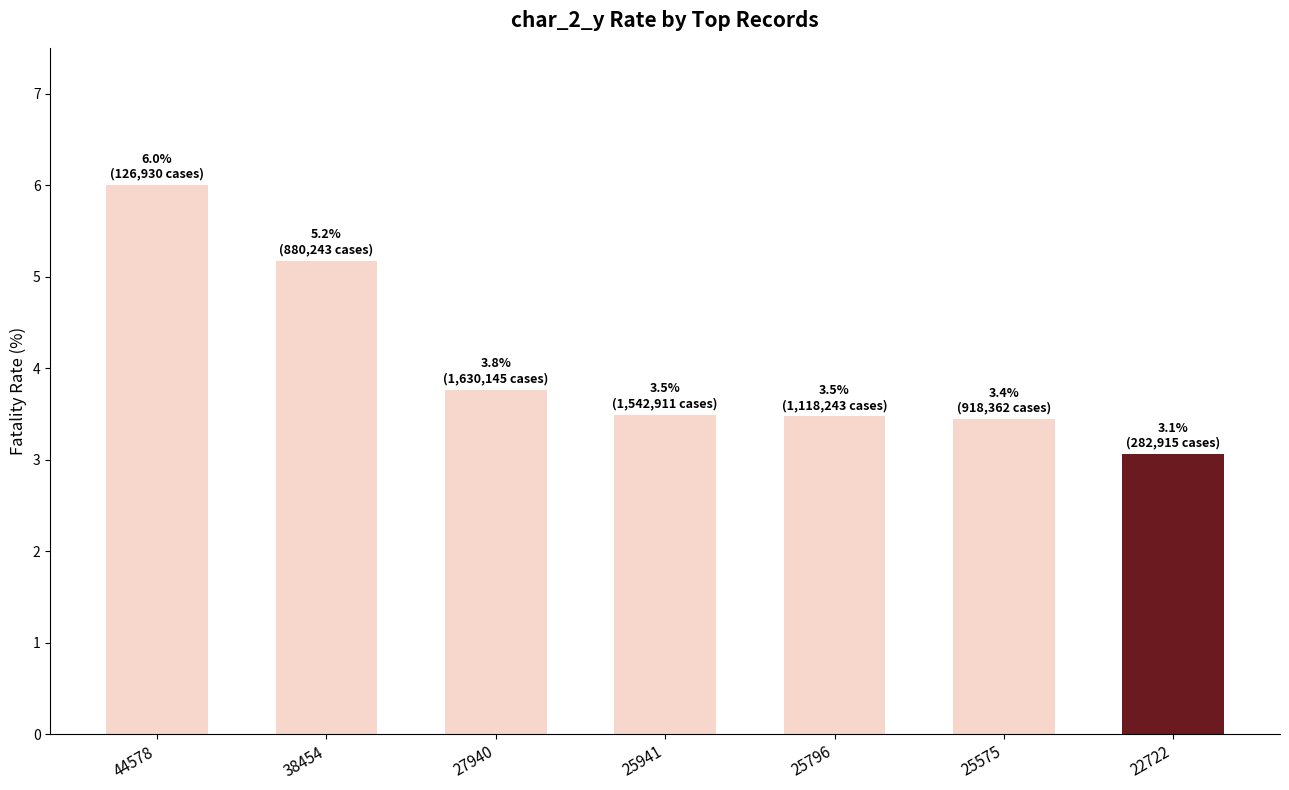

Between 44578 and 25941, which is larger?

44578